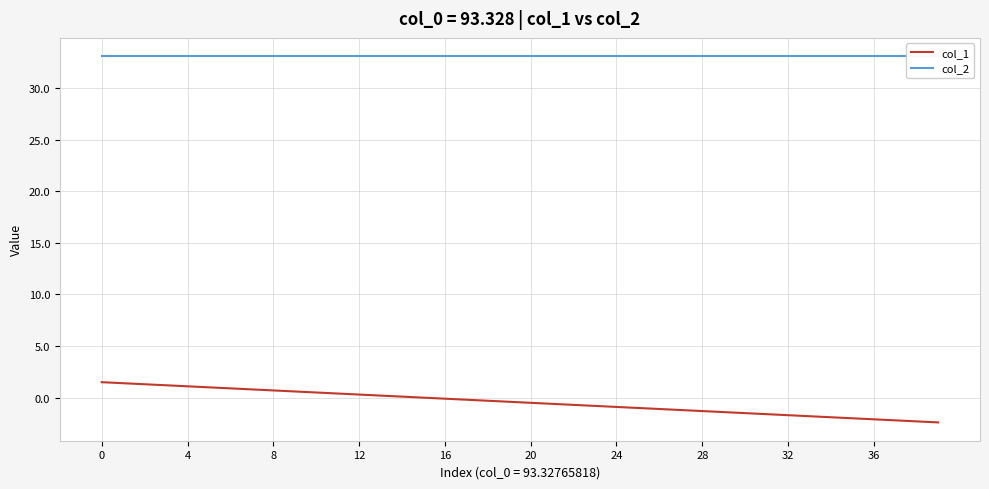

What is the approximate value of col_1 at 29?

-1.4